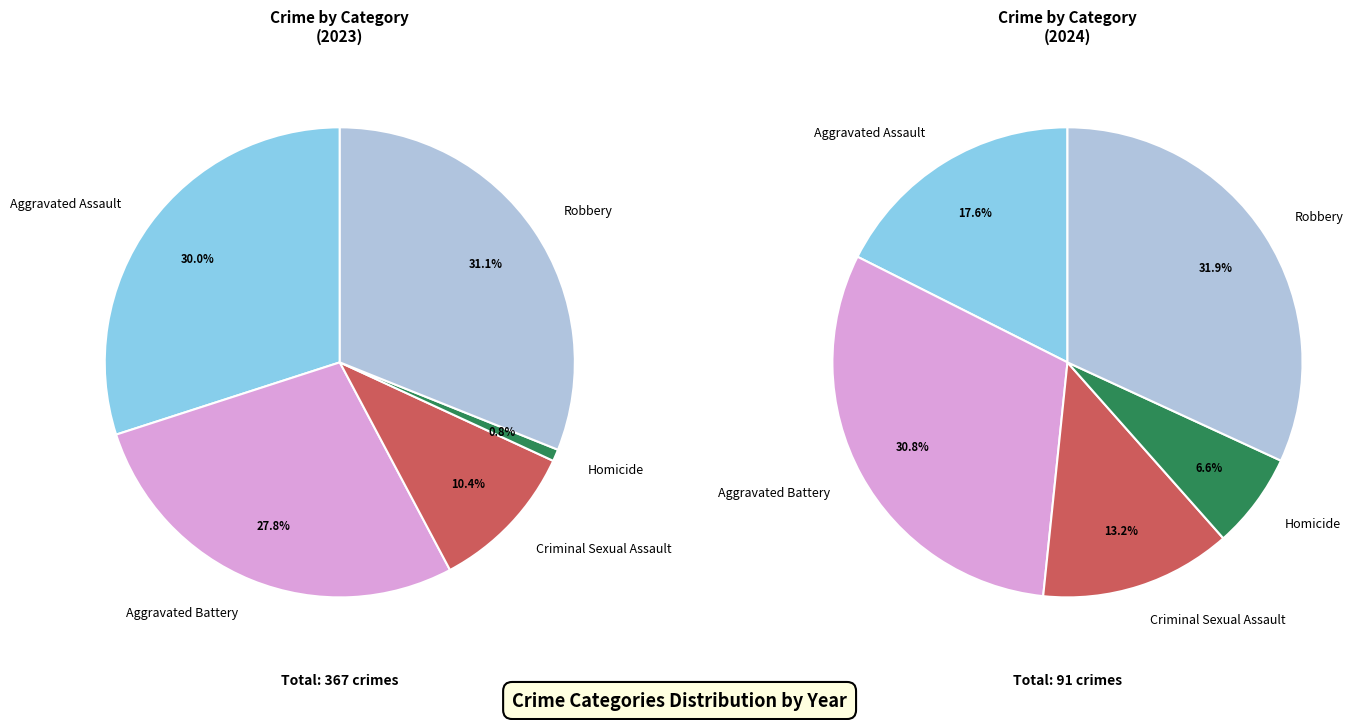

The Aggravated Battery slice represents 36% of the pie. True or false?

False